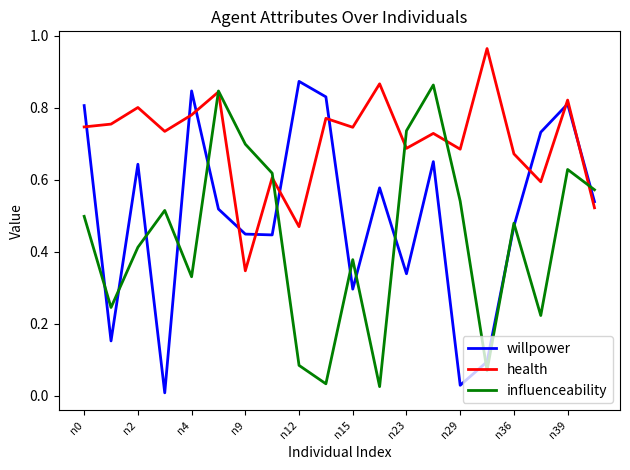

Does the chart display data point markers on the line(s)?

No